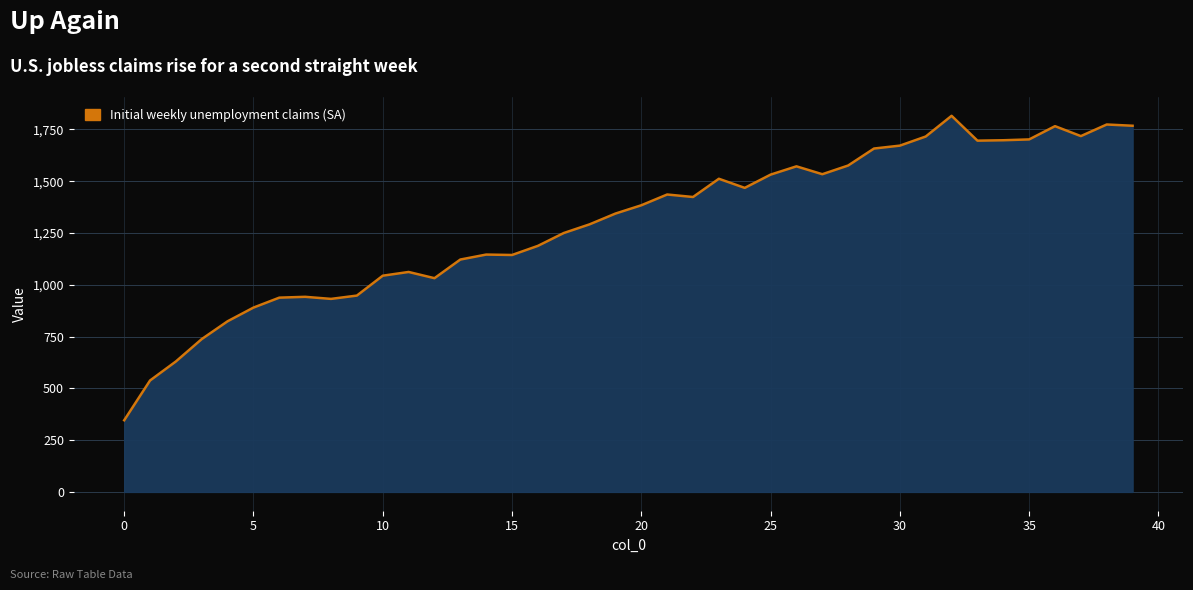

How many lines are shown in the chart?

1